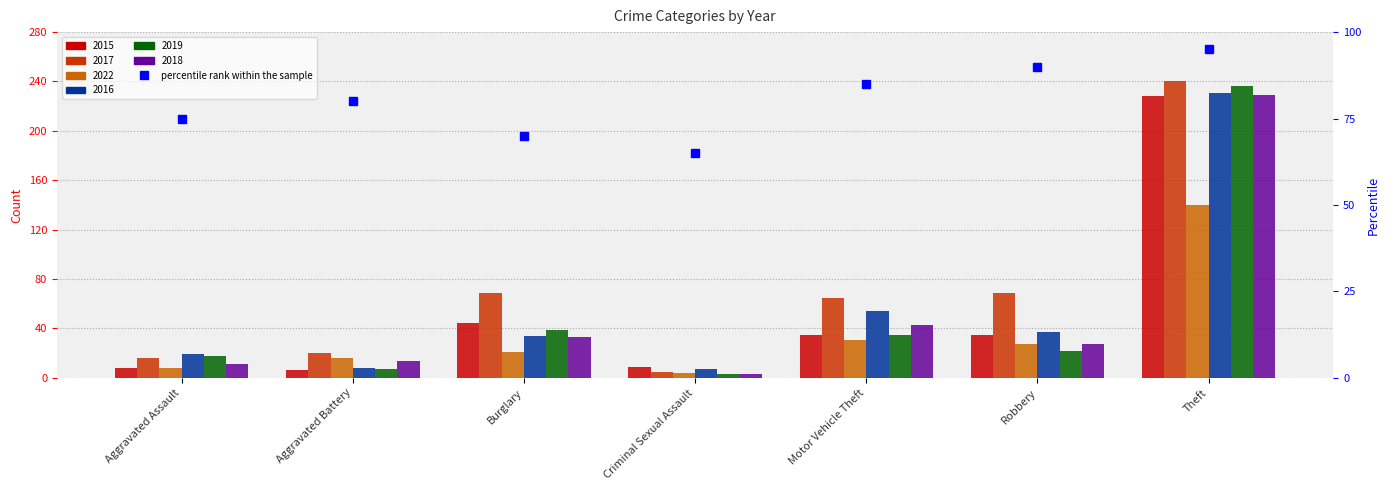

How many values are between 70 and 90?

5